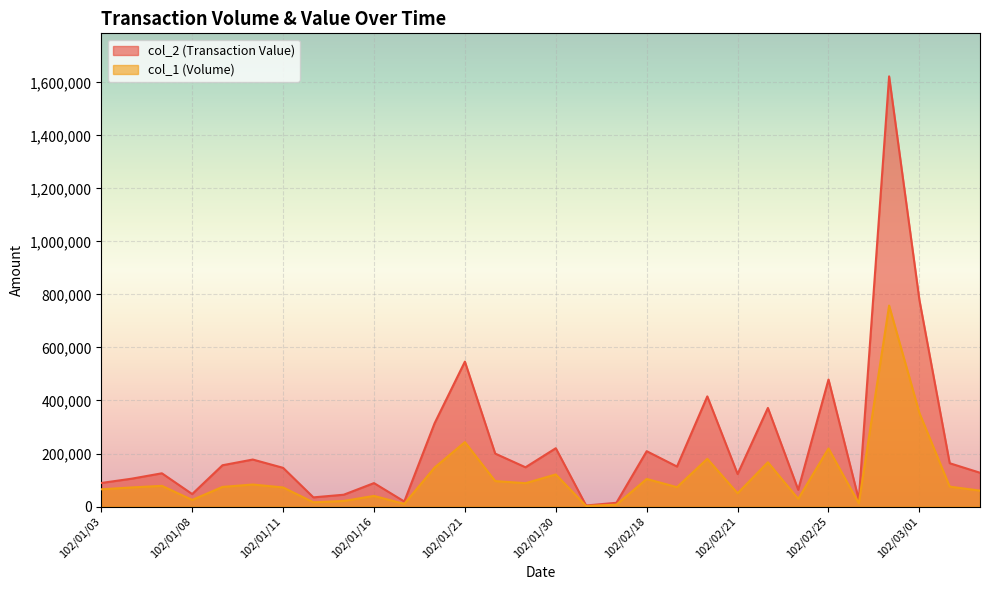

Is it true that col_1 (Volume) equals 25000 at 102/01/08?

True